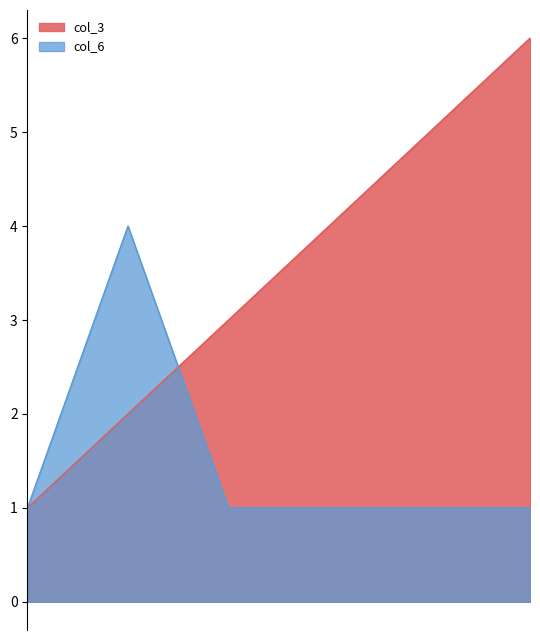

The value of col_6 at 2 is 2. True or false?

False